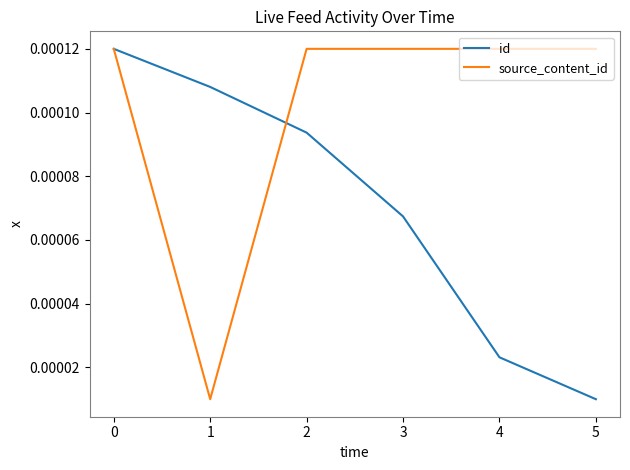

Rank the series by their average value, from lowest to highest.

id, source_content_id